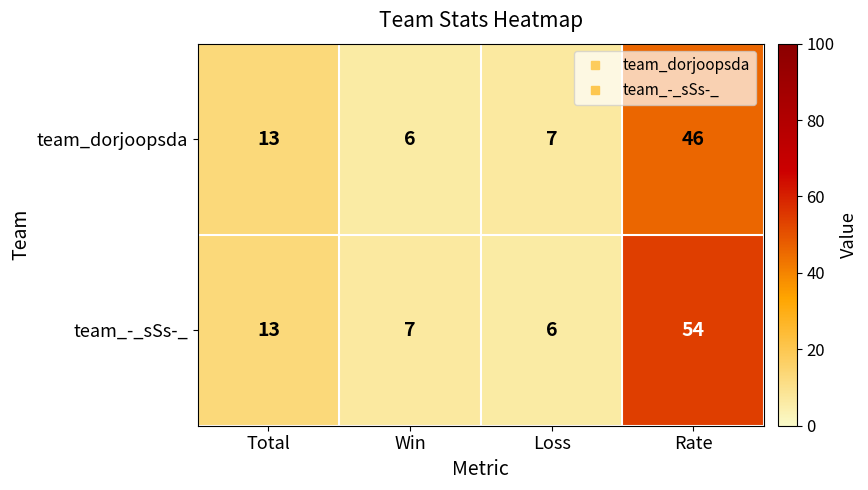

Read the team_-_sSs-_ value at Rate, to the nearest 10.

50